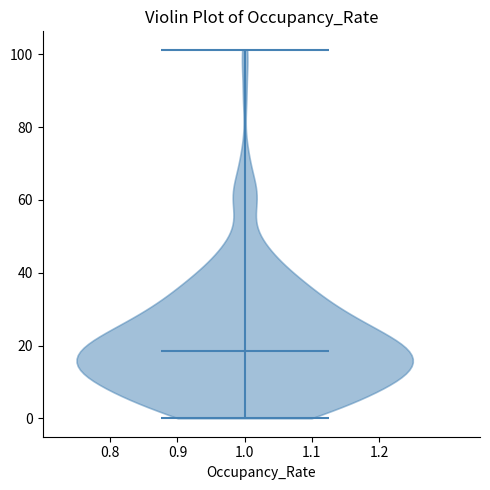

Read this violin plot against the y-axis: where its median line is, and the lowest and highest points the violin reaches. The values are not printed on the chart, so give them approximately, as read against the axis.

median line 18, lowest point 0, highest point 102